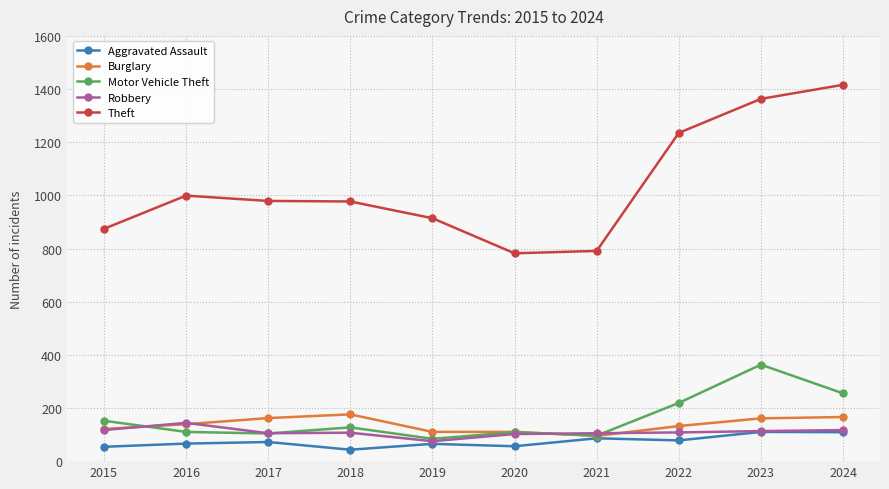

List the series in order of their peak value, lowest first.

Aggravated Assault, Robbery, Burglary, Motor Vehicle Theft, Theft